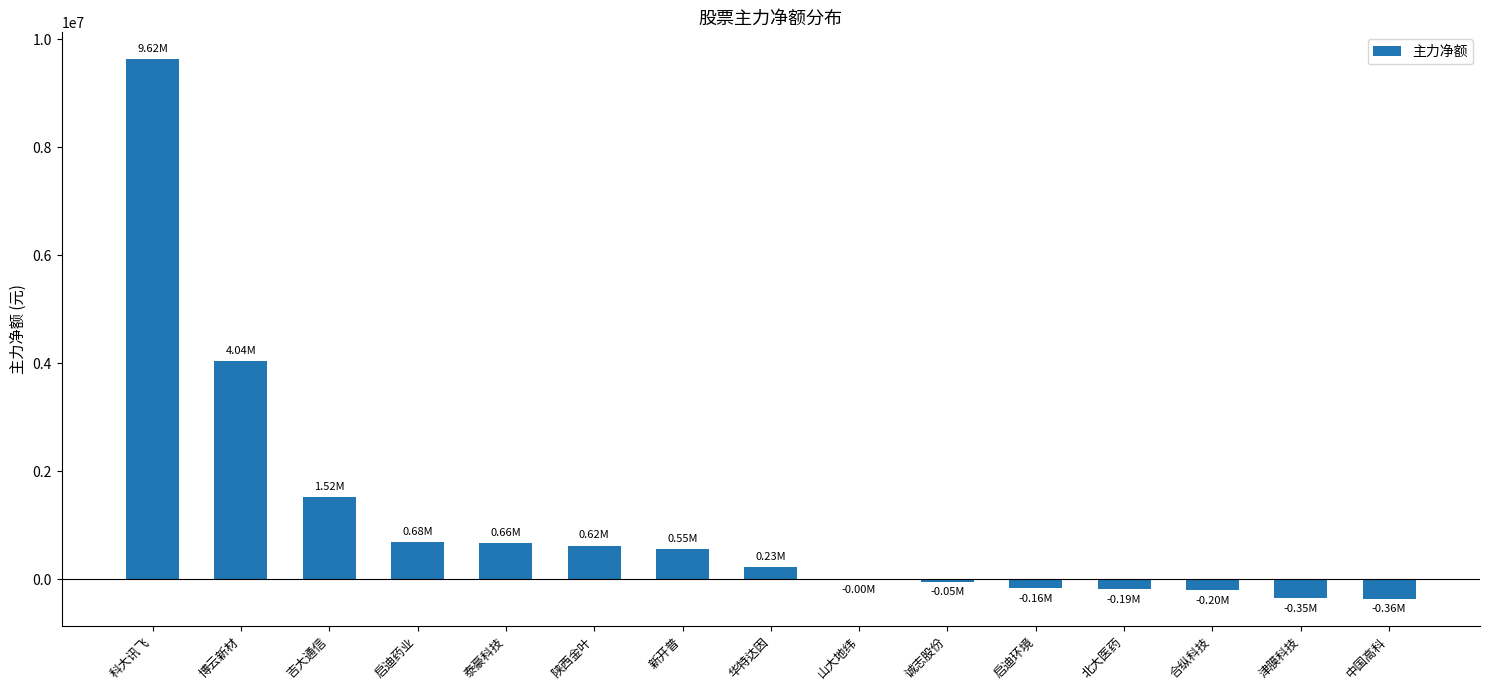

How many data points does each series have?

15